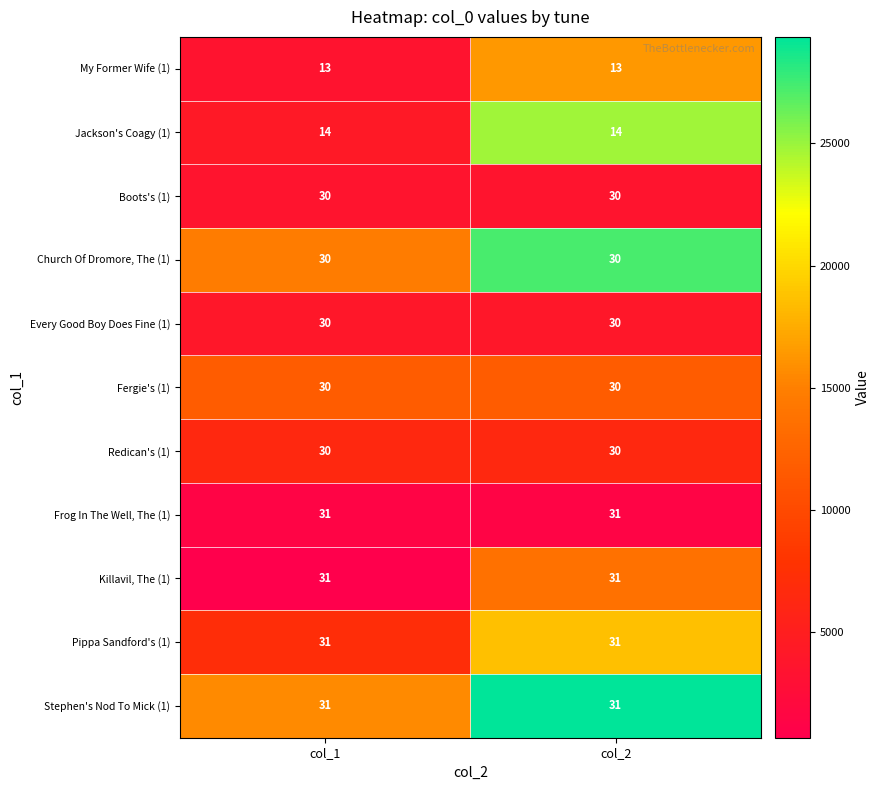

Is the value of Every Good Boy Does Fine (1) at col_1 greater than the value of Jackson's Coagy (1) at col_2?

Yes